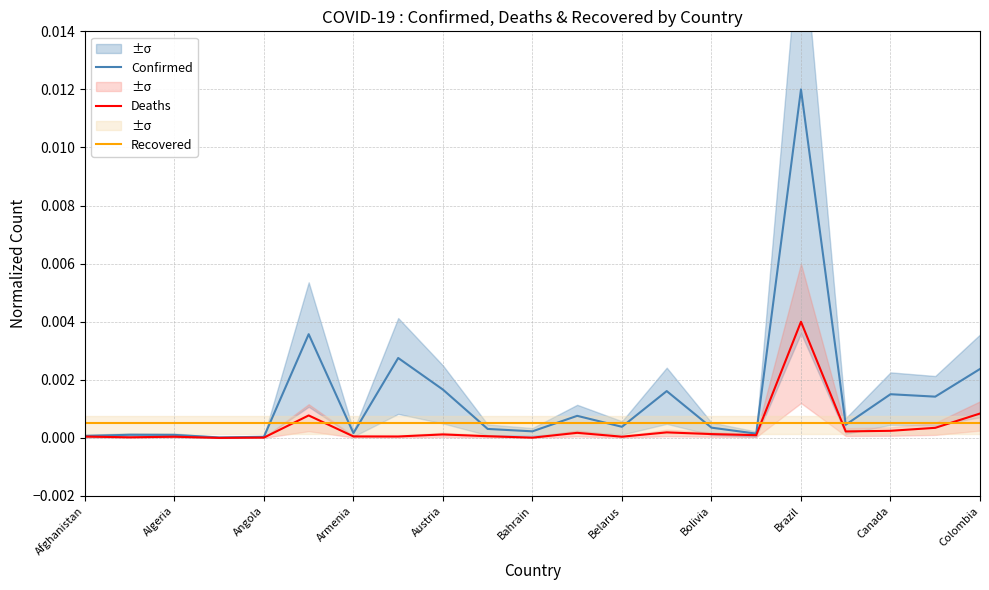

Which category has the highest value in the Confirmed series?

Brazil